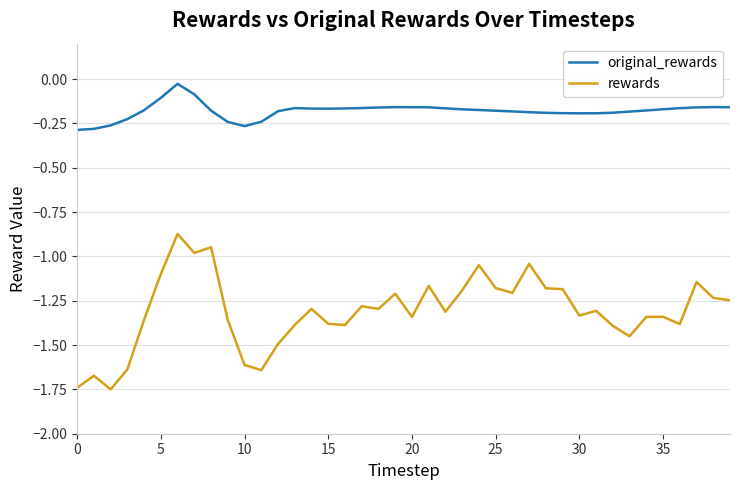

Which series has the largest total across all categories?

original_rewards